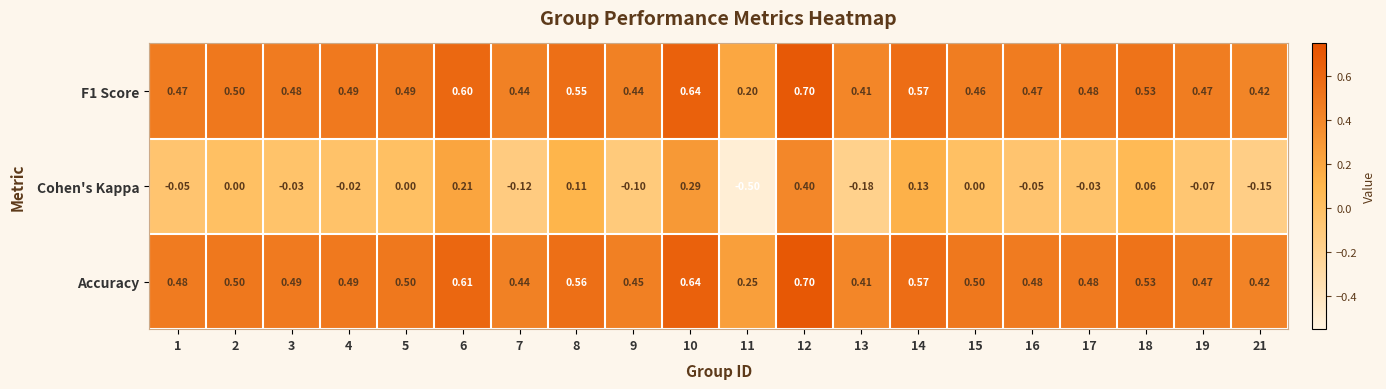

What is the total value across all series at 5?

1.0